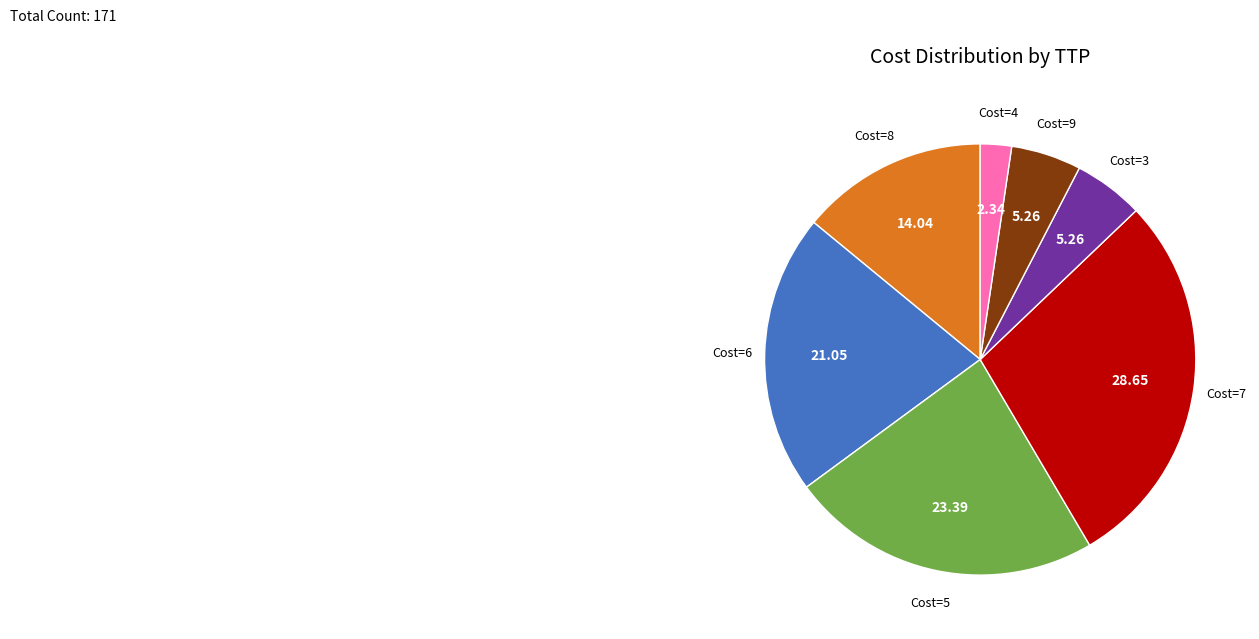

Is there a majority slice in this chart?

No